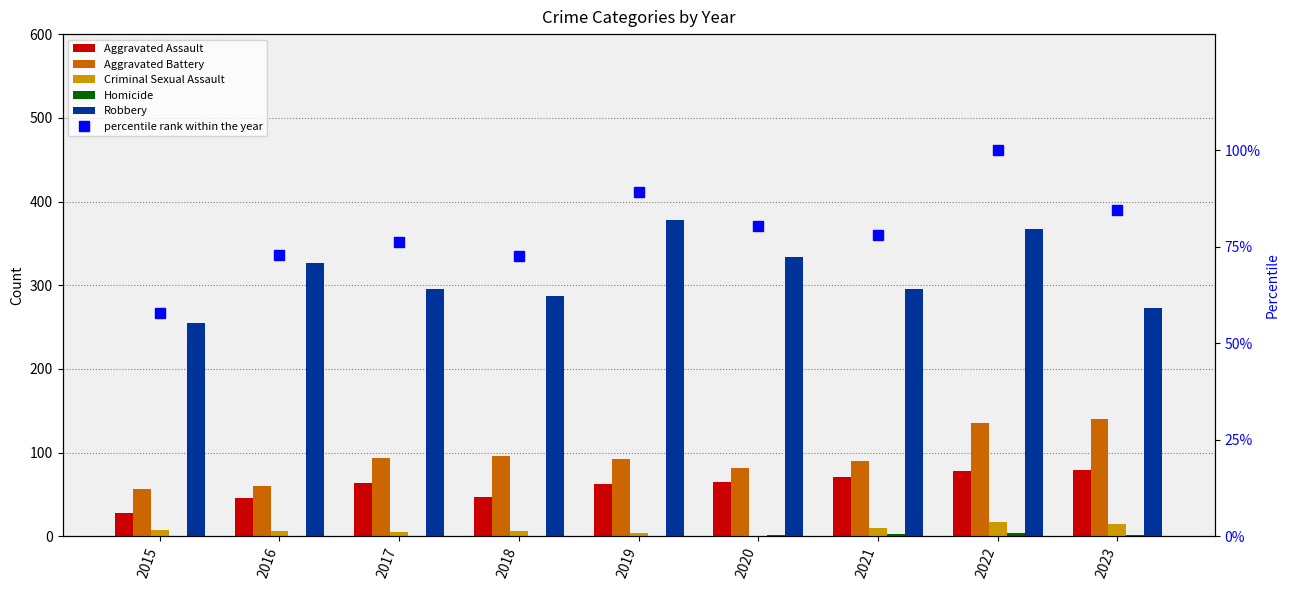

Reading left to right, what are all the values shown in this chart?

Aggravated Assault: 28.0	46.0	64.0	47.0	62.0	65.0	71.0	78.0	79.0
Aggravated Battery: 57.0	60.0	94.0	96.0	92.0	82.0	90.0	136.0	140.0
Criminal Sexual Assault: 8.0	6.0	5.0	6.0	4.0	1.0	10.0	17.0	15.0
Homicide: 0.0	1.0	1.0	1.0	1.0	2.0	3.0	4.0	2.0
Robbery: 255.0	326.0	295.0	287.0	378.0	334.0	295.0	367.0	273.0
percentile rank within the year: 57.8	72.9	76.2	72.6	89.2	80.4	77.9	100.0	84.6